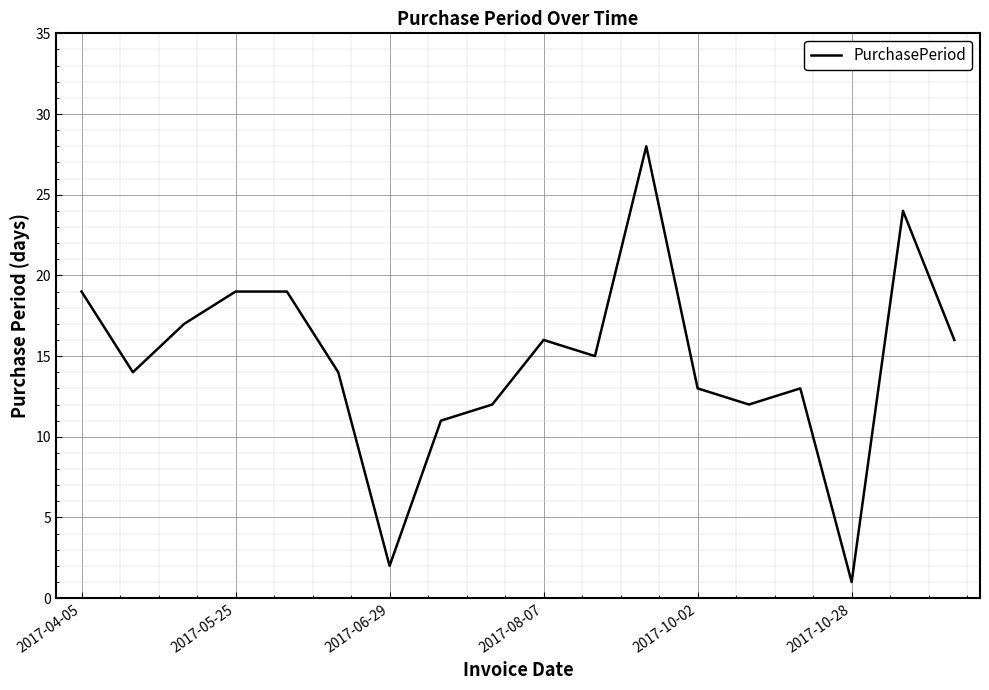

How many values are below 15?

9